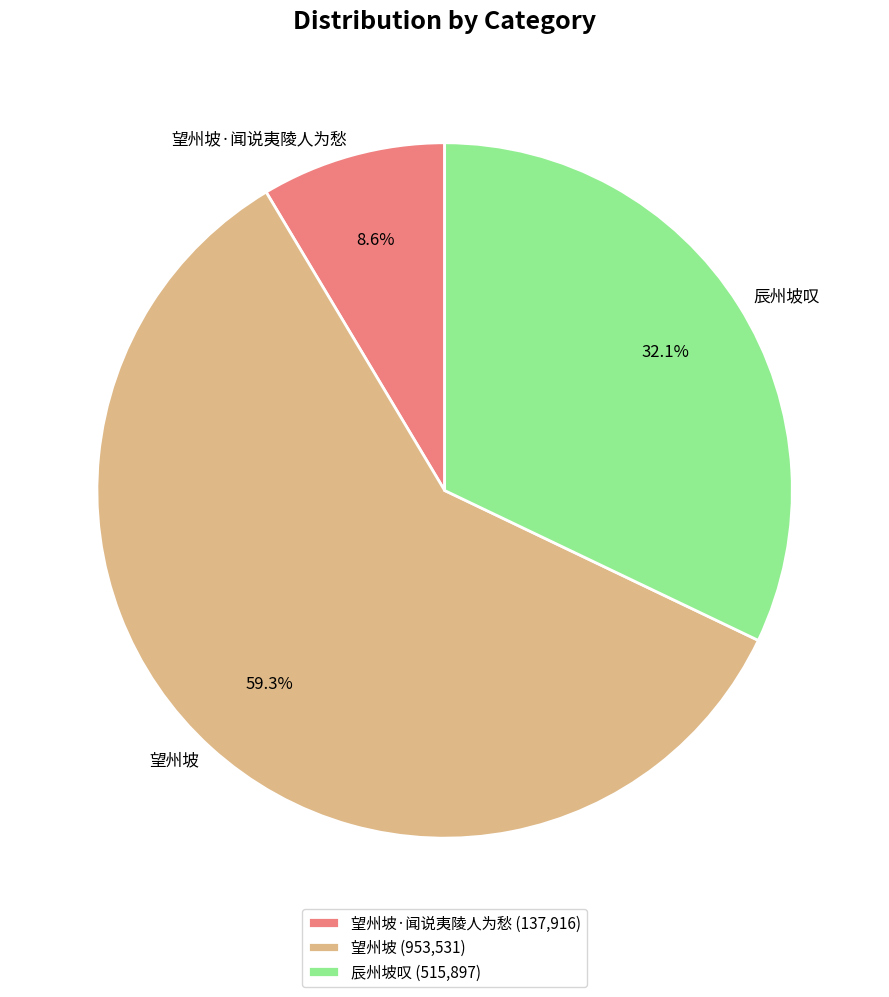

The 望州坡·闻说夷陵人为愁 slice represents 9% of the pie. True or false?

True